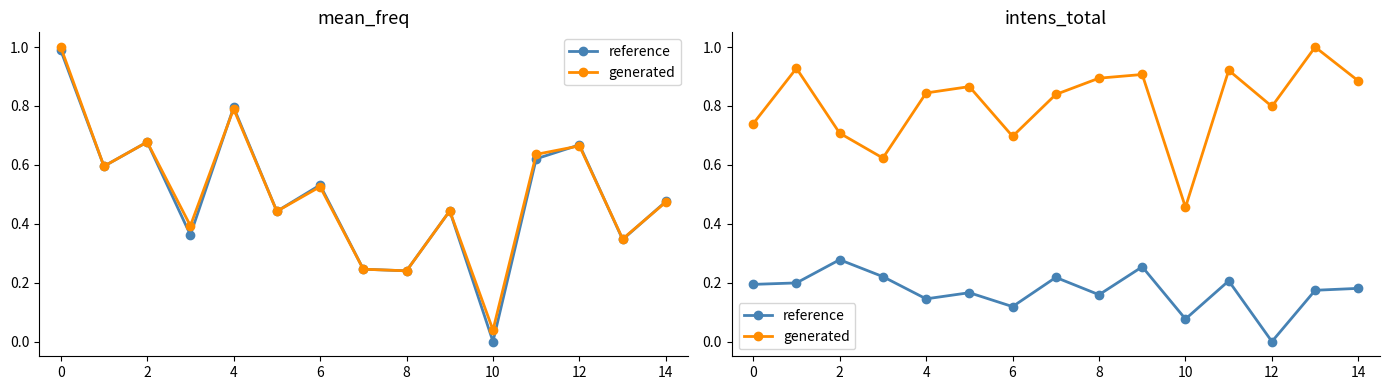

List the series in order of their peak value, lowest first.

reference, generated